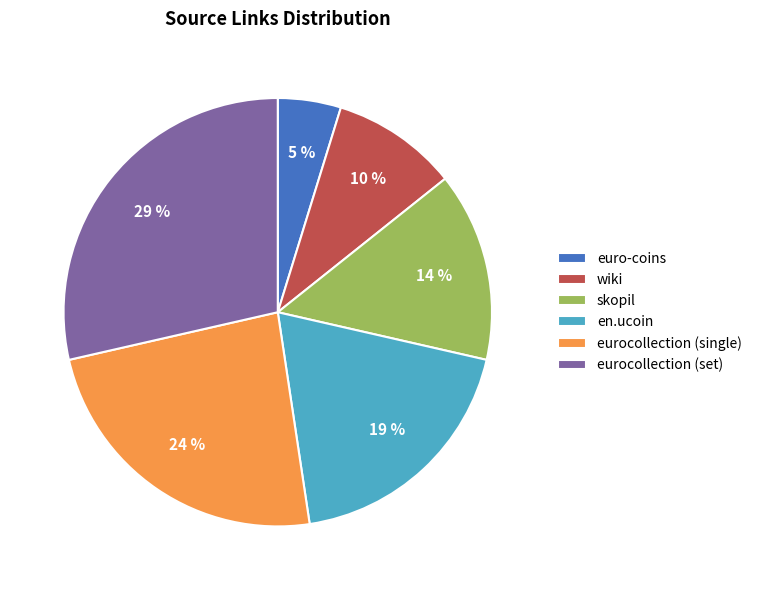

What percentage is the euro-coins slice, to the nearest percent?

5%